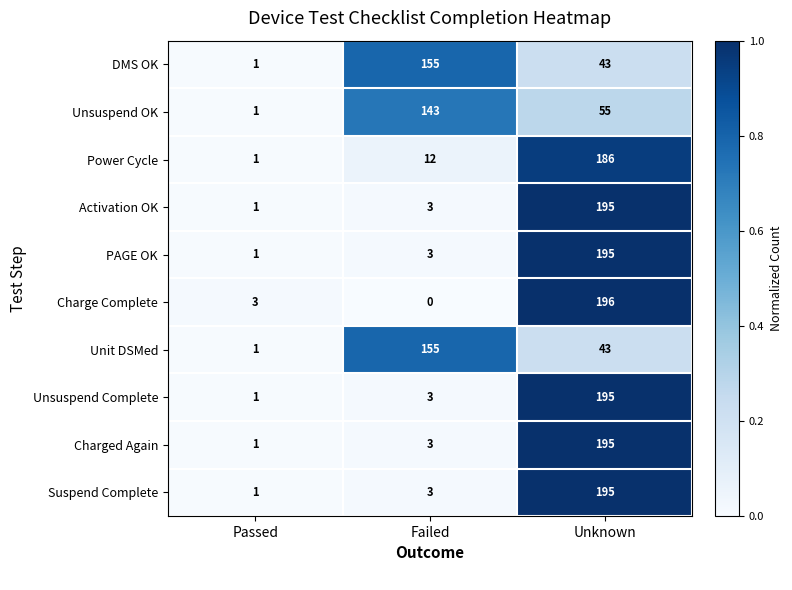

How many series are shown in this chart?

10